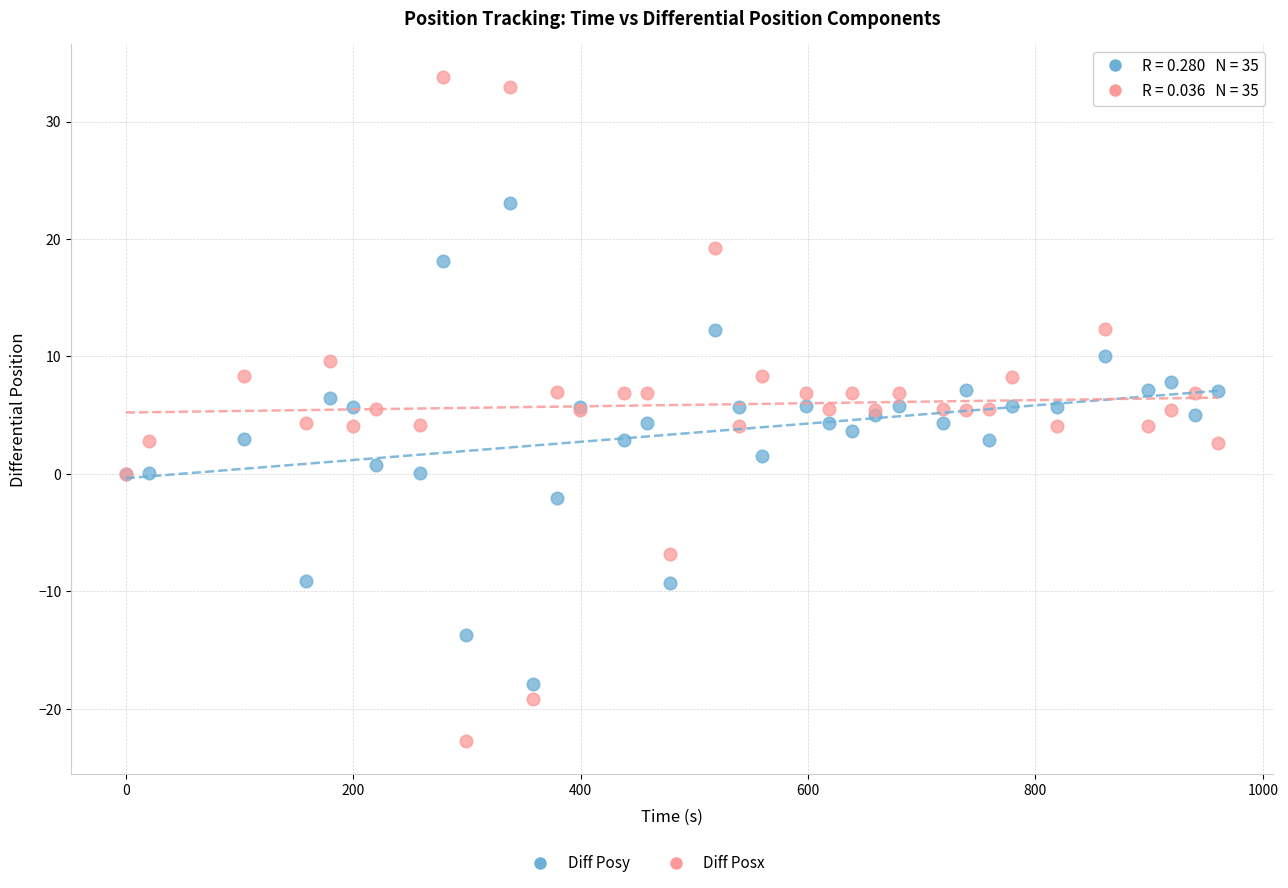

Which series contains the lowest Y value?

Diff Posx